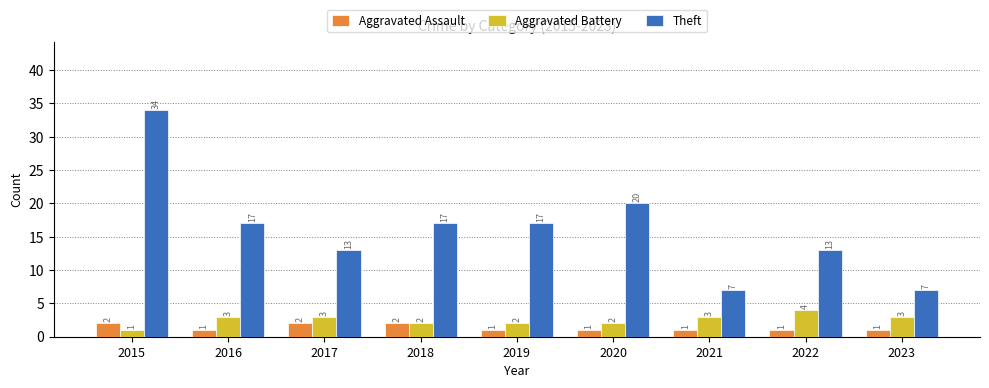

Is it true that Theft equals 61 at 2015?

False